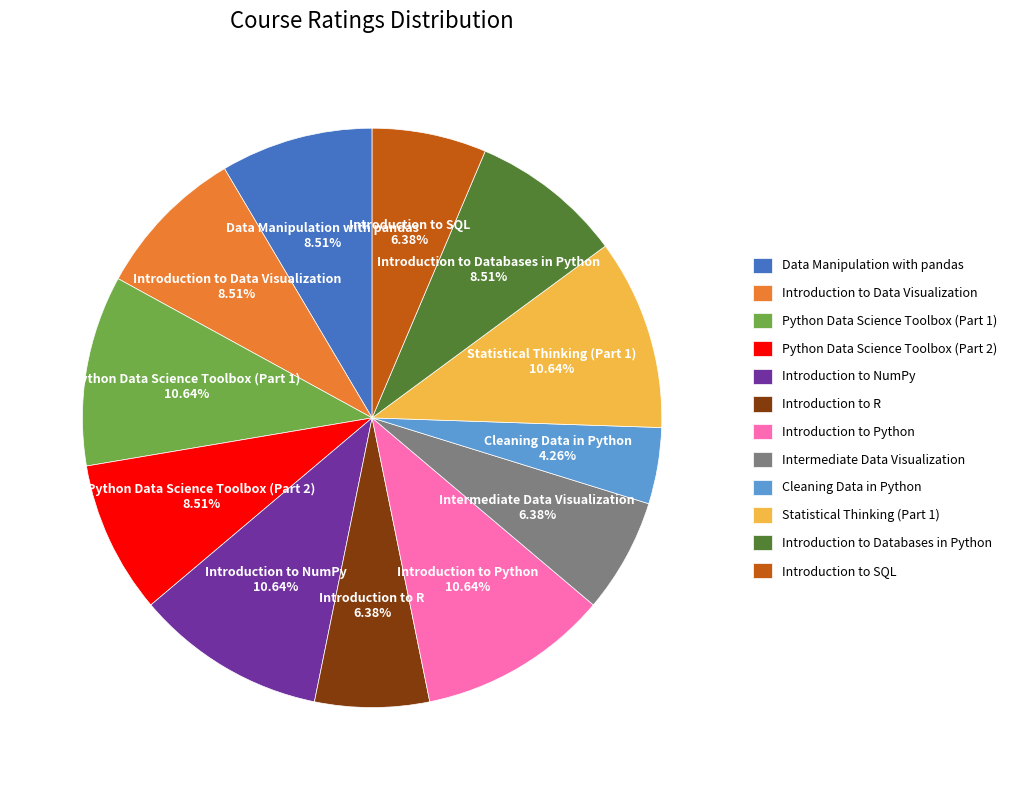

True or false: Introduction to SQL accounts for 6% of the total.

True